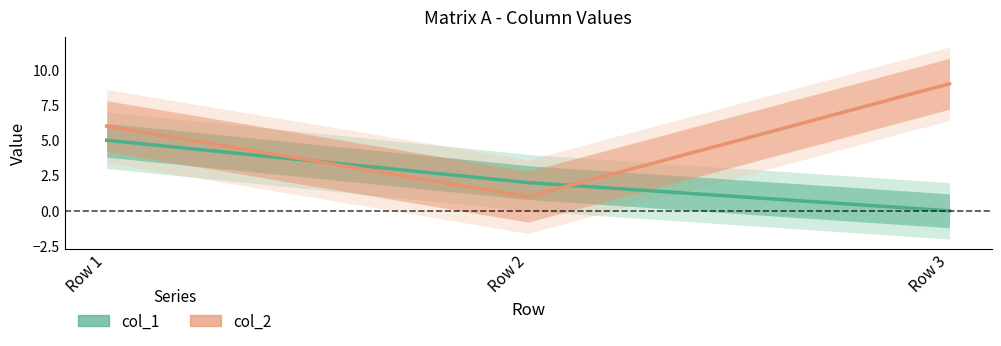

Between Row 1 and Row 3, which series saw the biggest shift?

col_1